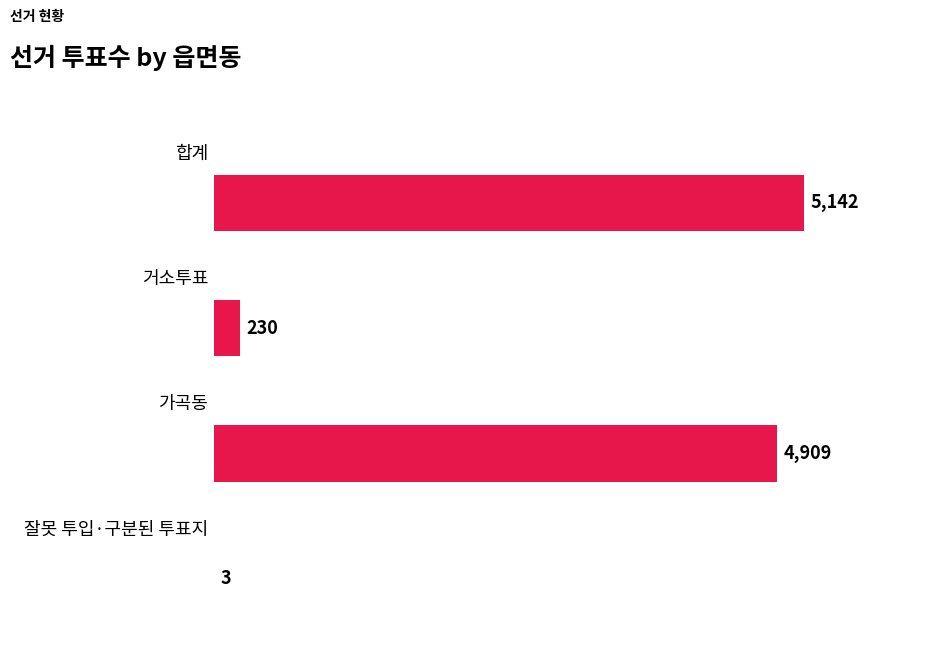

What is the sum of all values?

10284